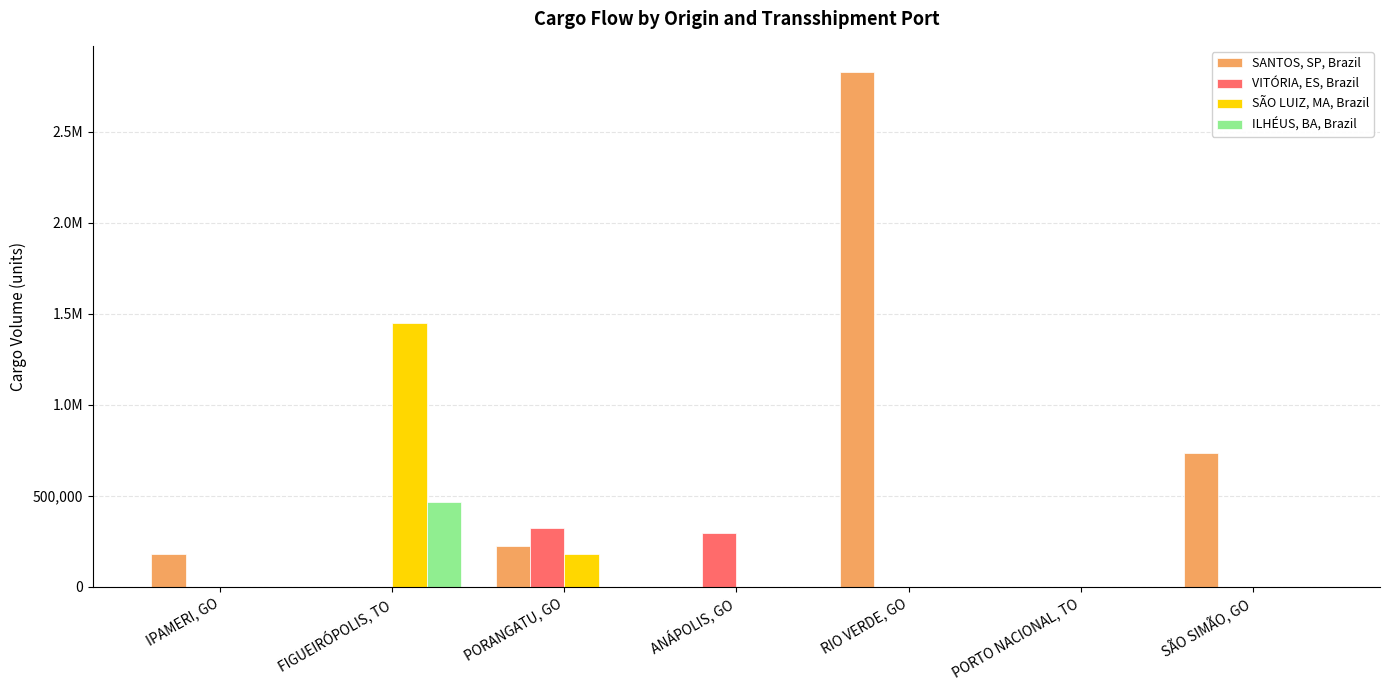

Reading left to right, transcribe all the data shown in this chart.

SANTOS, SP, Brazil: 178404.7	0.0	224463.1	0.0	2831204.3	0.0	736888.8
VITÓRIA, ES, Brazil: 0.0	0.0	325779.1	294755.5	0.0	0.0	0.0
SÃO LUIZ, MA, Brazil: 0.0	1450022.1	178889.9	0.0	0.0	0.0	0.0
ILHÉUS, BA, Brazil: 0.0	465403.4	0.0	0.0	0.0	0.0	0.0